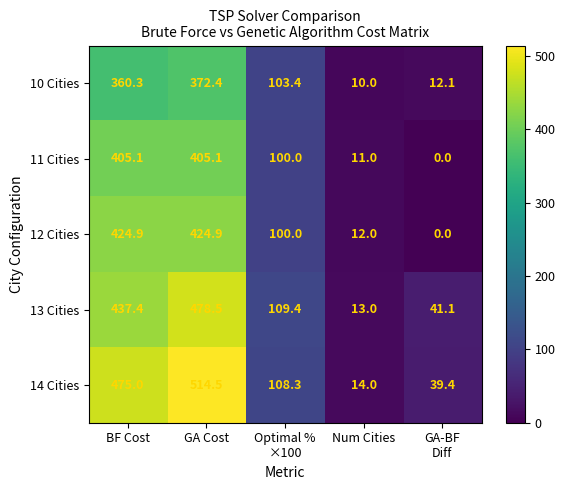

What is the sum of all 13 Cities values?

1079.4